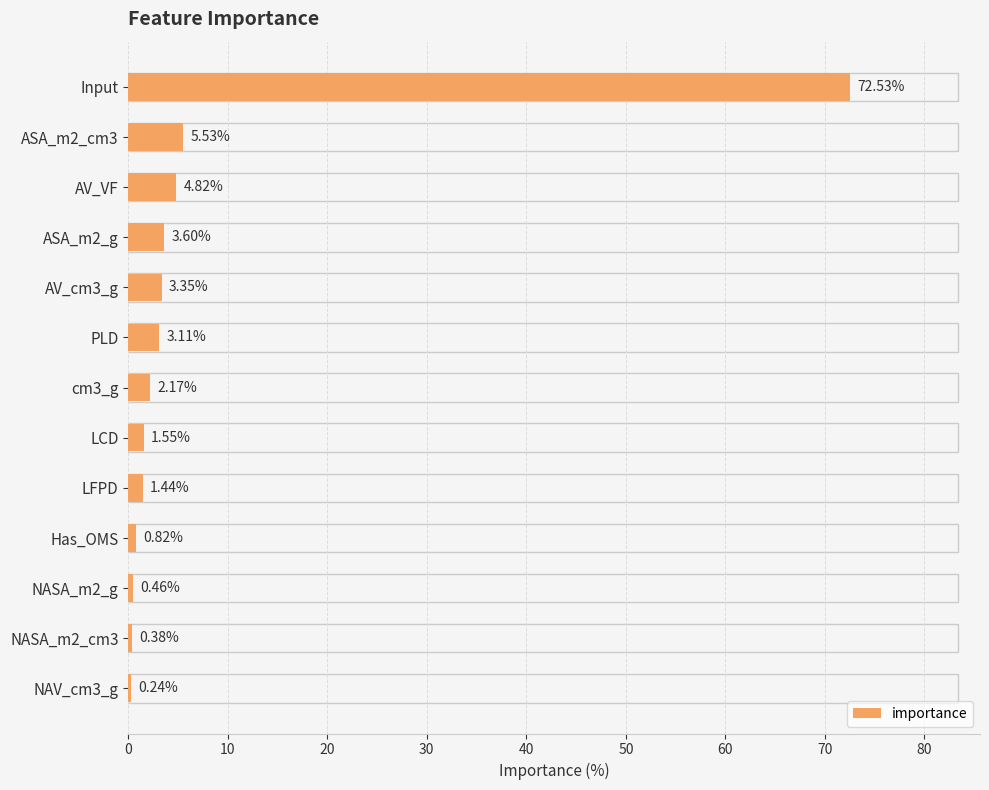

What is the sum of the values at NASA_m2_g and ASA_m2_g?

4.1